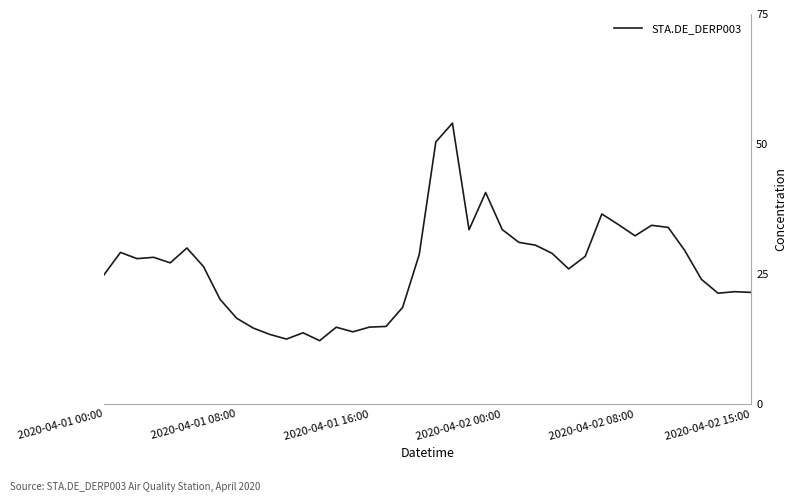

Does the chart display data point markers on the line(s)?

No